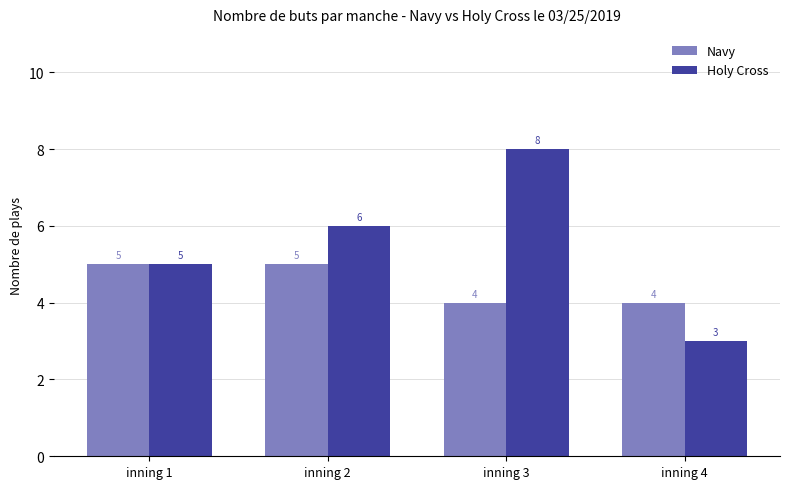

How many groups of bars are there?

4